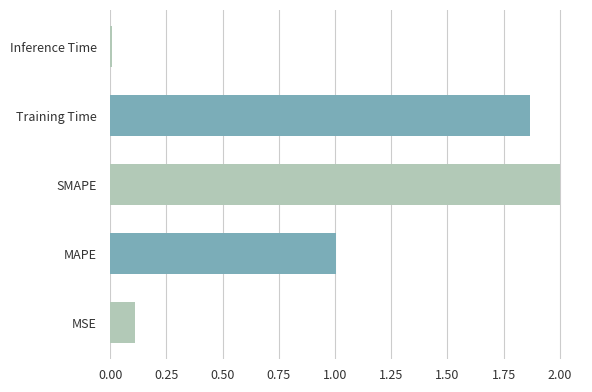

What is the sum of all values?

5.0